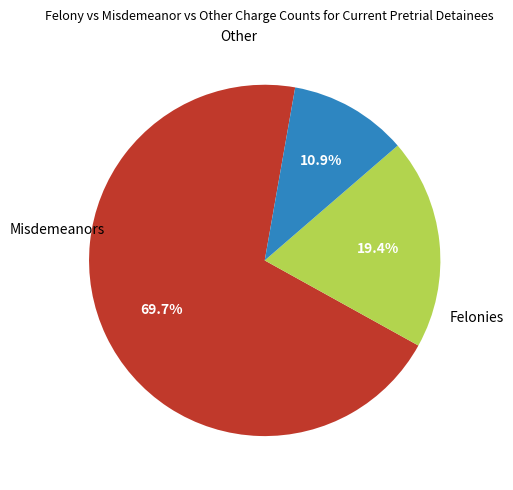

How many slices are in this pie chart?

3